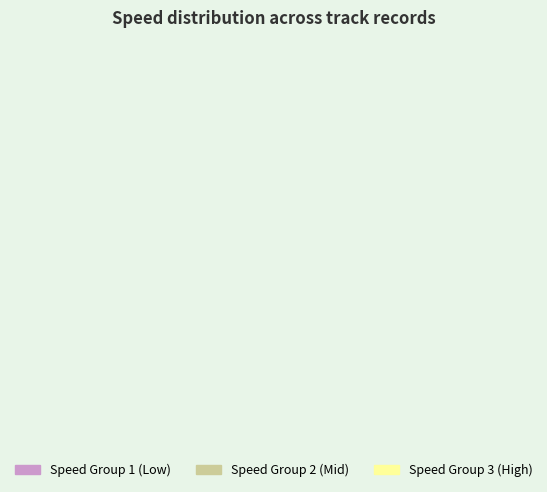

Is 88467 the majority of the pie?

No